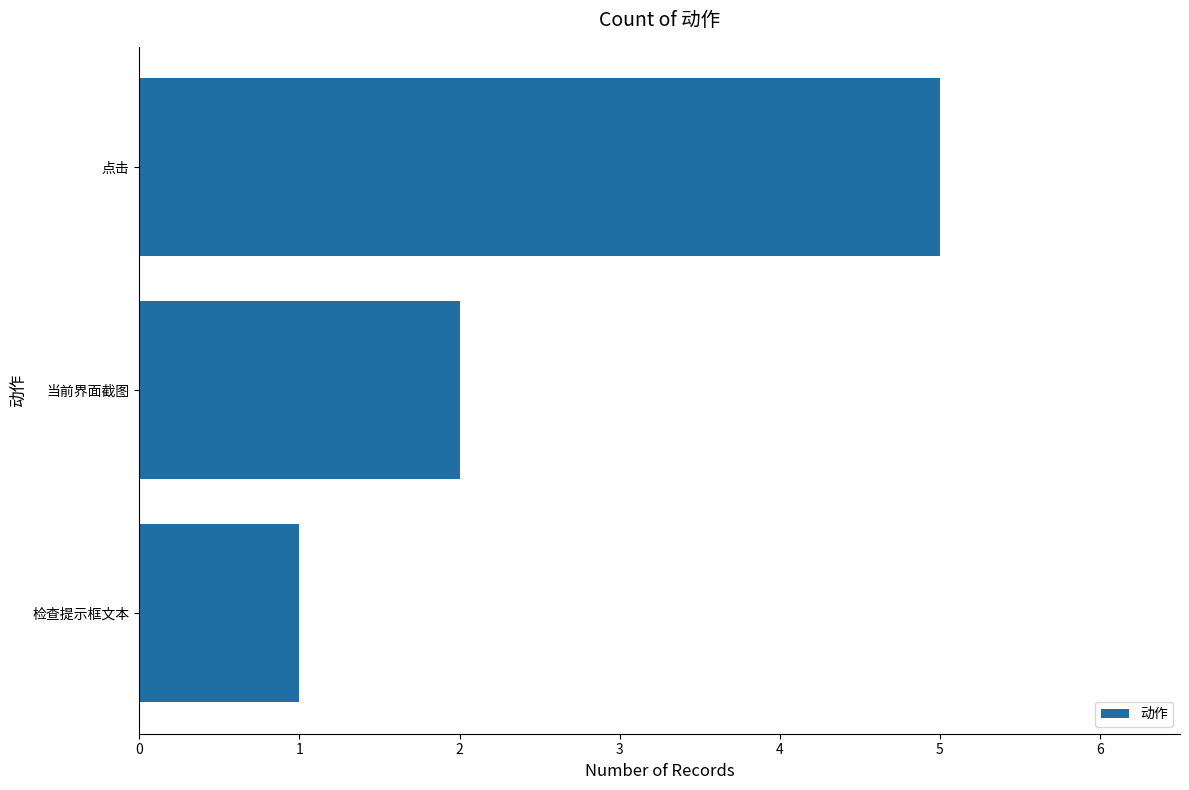

Is it true that the value at 检查提示框文本 is 2?

False